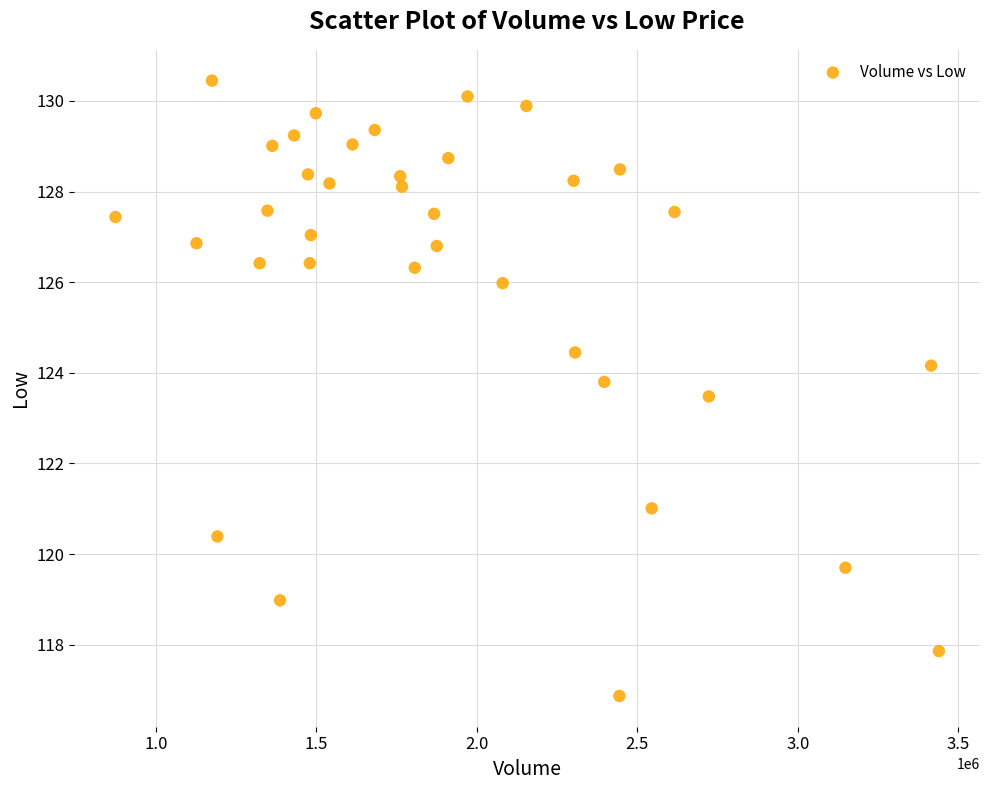

What Y value in the scatter plot is closest to 123?

123.5